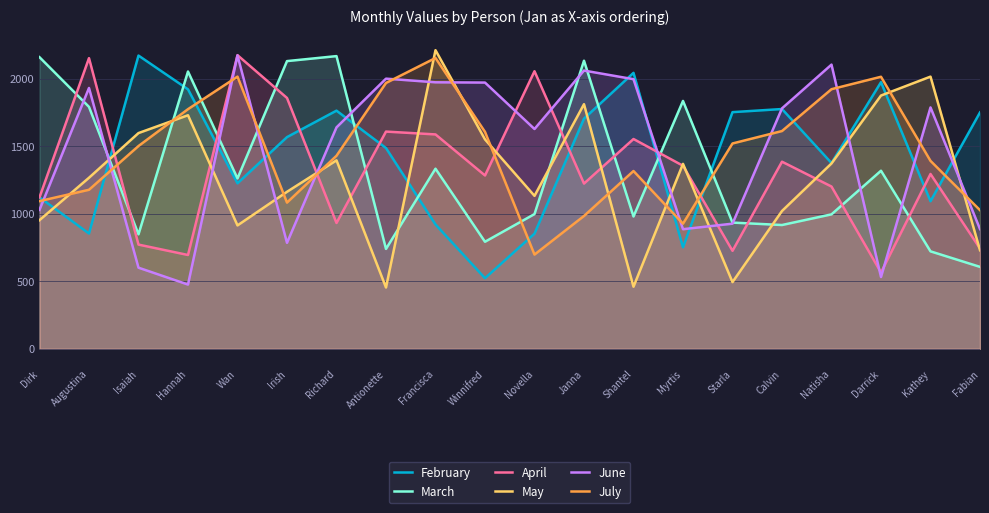

What value does the March series have at Irish, to the nearest 100?

2100